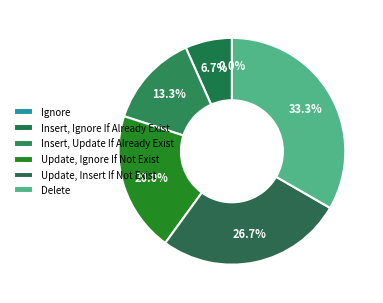

What is the largest slice in the pie chart?

Delete